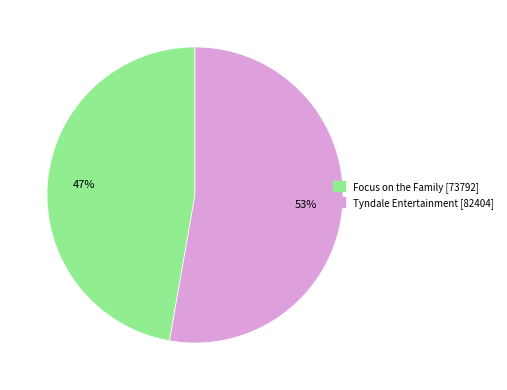

What is the ratio of the value at Tyndale Entertainment [82404] to the value at Focus on the Family [73792]?

1.1